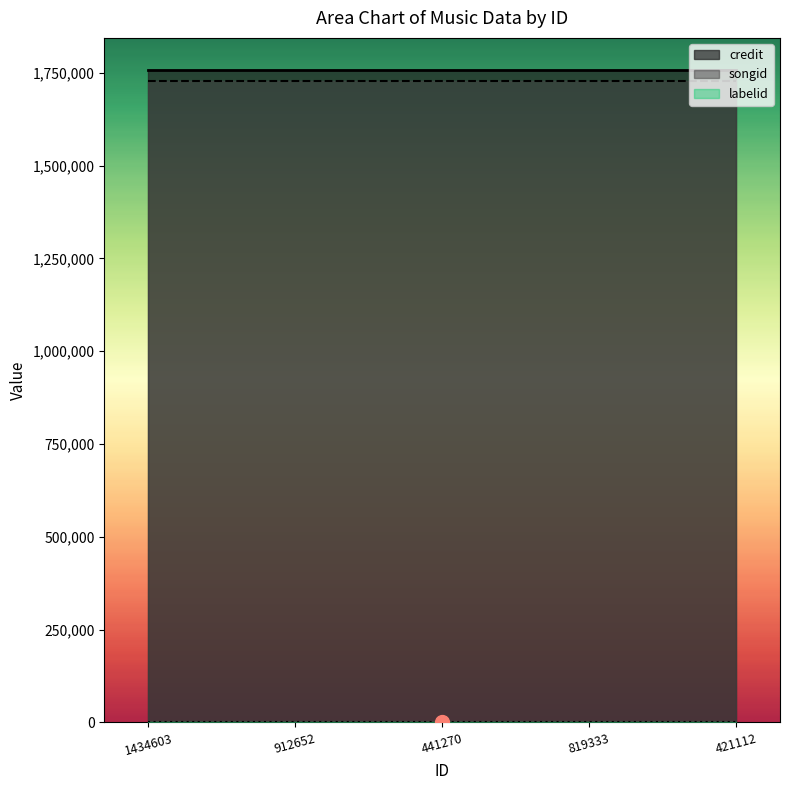

What is the maximum value for labelid?

198